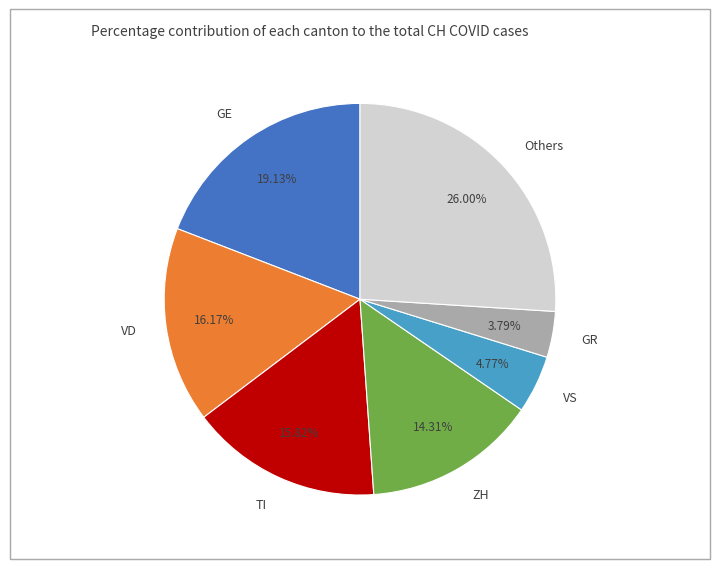

Is there any slice that represents more than half of the pie?

No